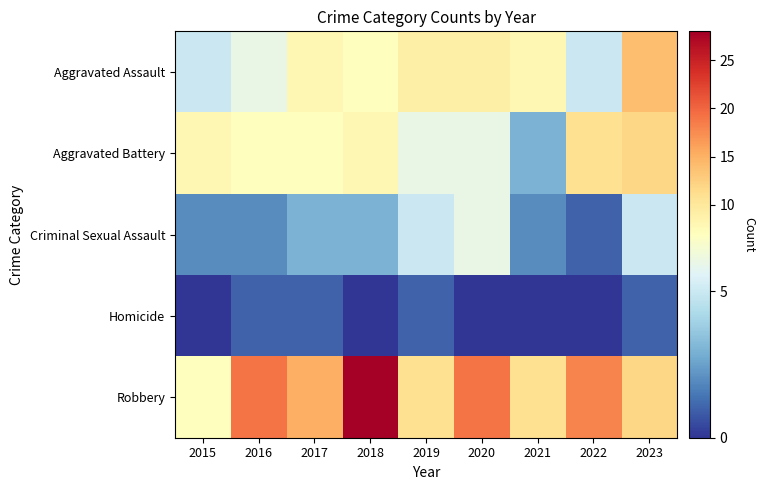

What is the total value across all series at 2017?

34